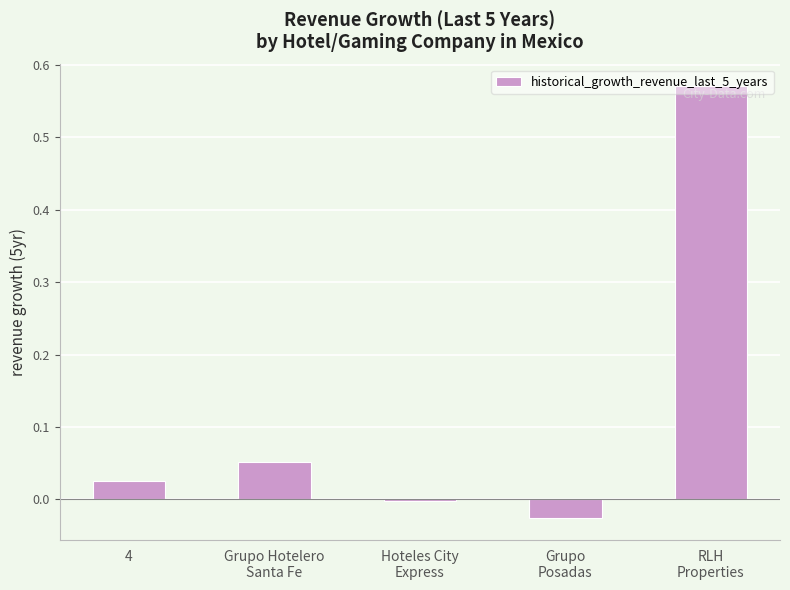

True or false: the data shows 0.0 at 4.

True